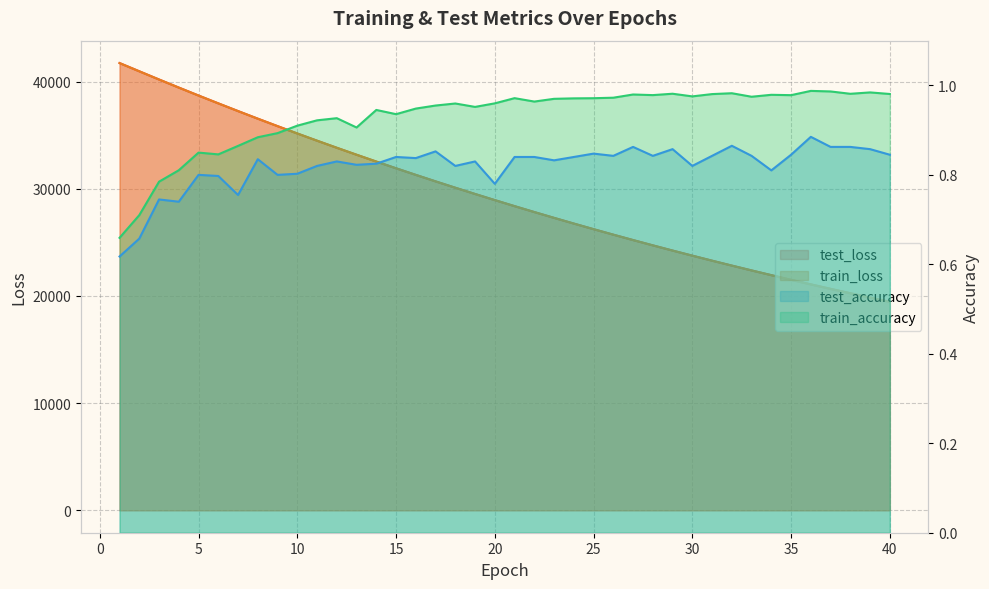

Which series changed the most between 15 and 32?

test_loss